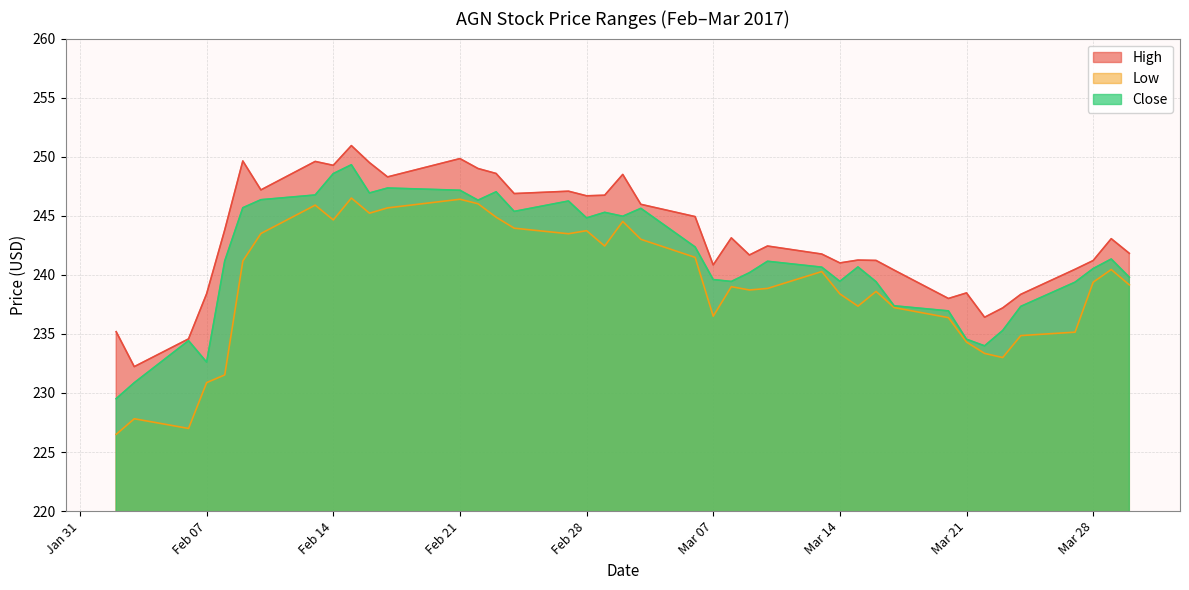

Which category has the highest value in the High series?

2017-02-15